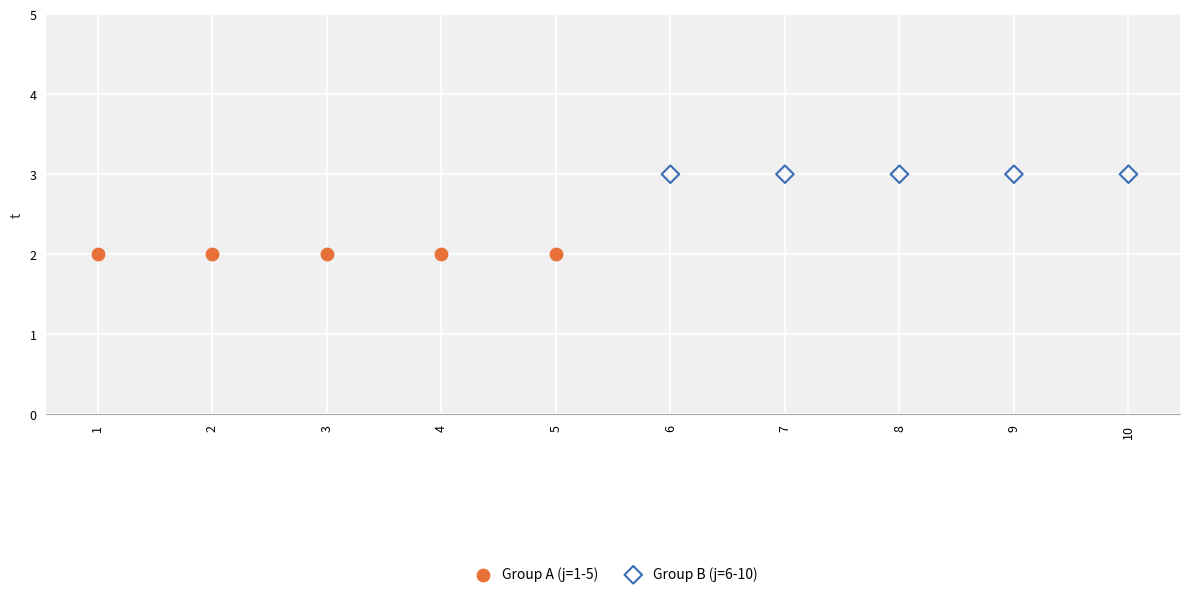

What are all the series names shown in the legend?

Group A (j=1-5), Group B (j=6-10)